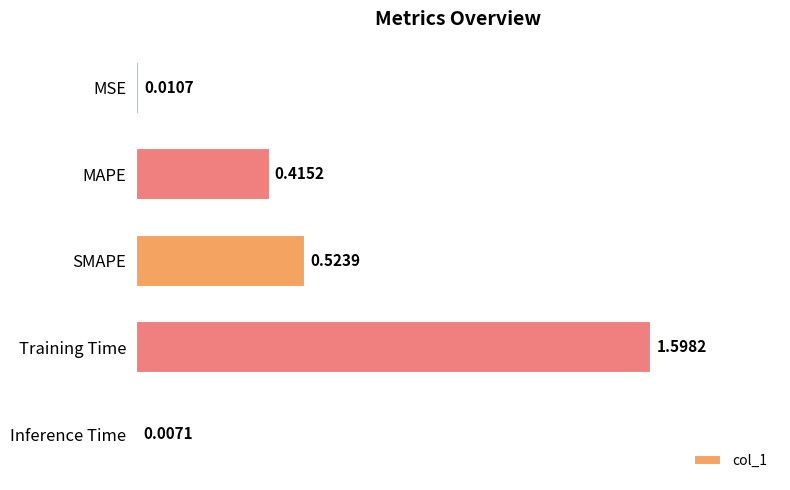

Are the bars grouped side by side (vs. stacked)?

No